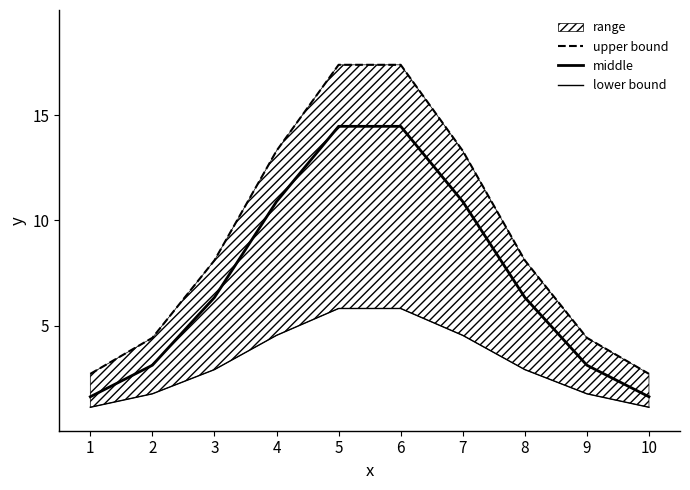

Read the middle value at 2.

3.1